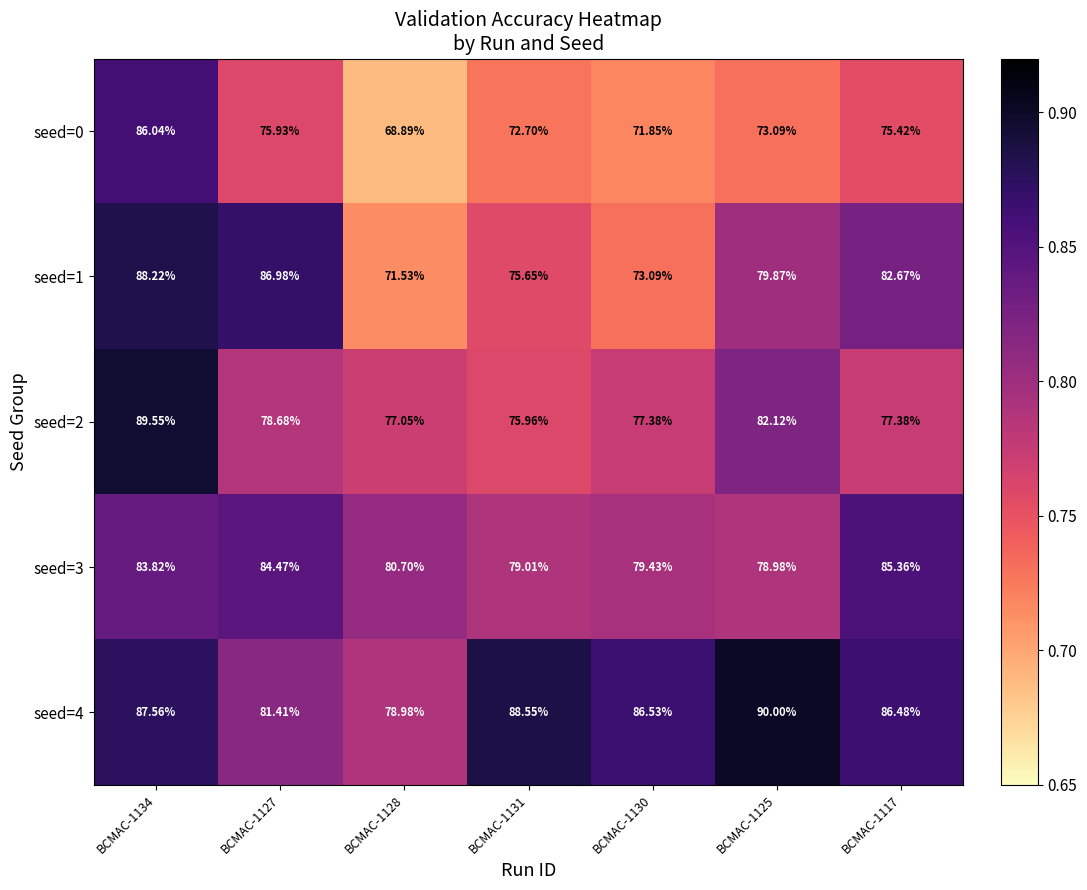

Is the value of seed=4 at BCMAC-1125 greater than the value of seed=3 at BCMAC-1131?

Yes